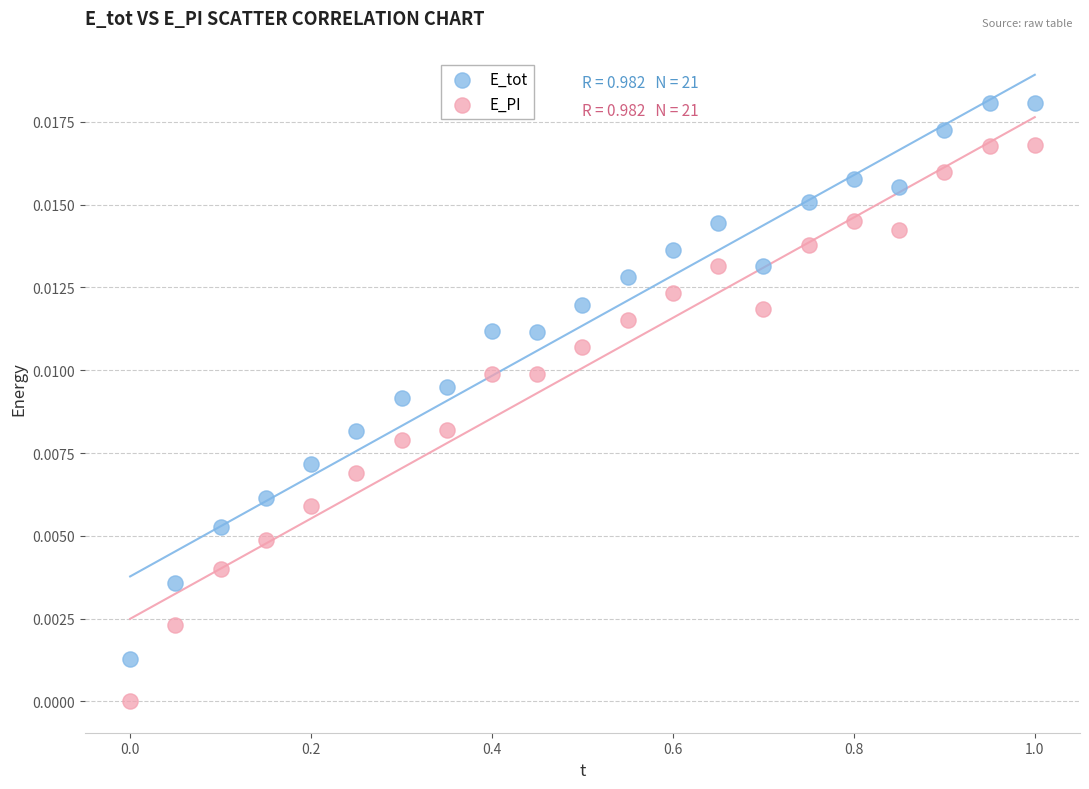

Across all data points, what is the range of X values (max minus min)?

1.0